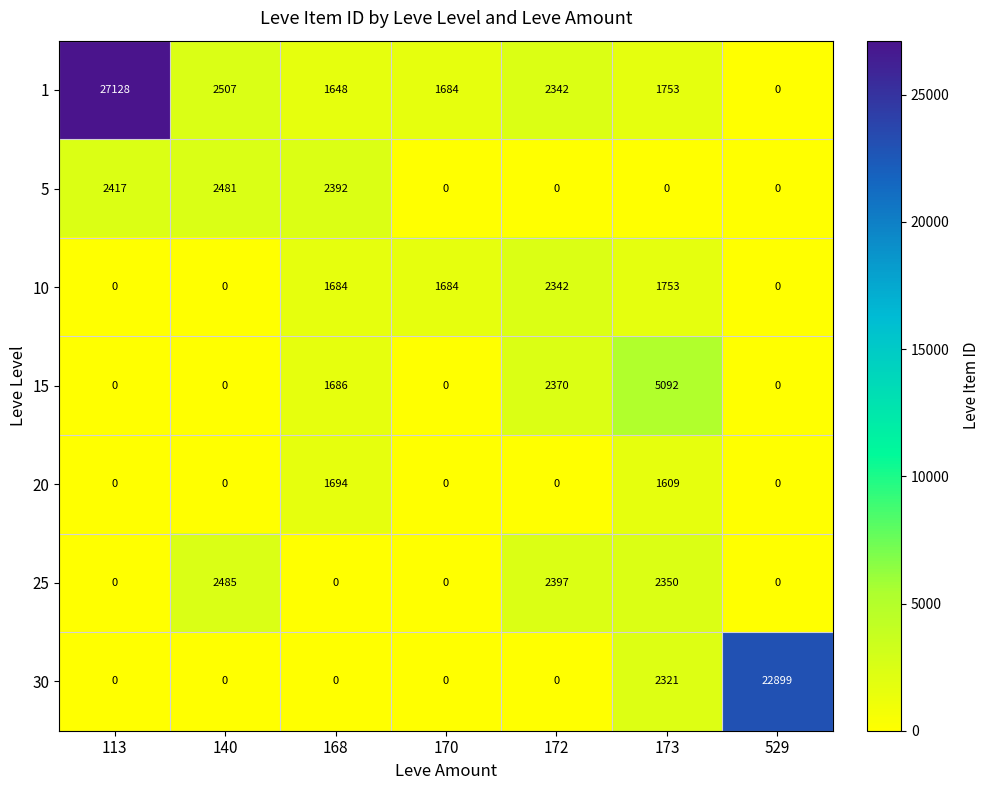

The 1 series shows 0 at 529. True or false?

True